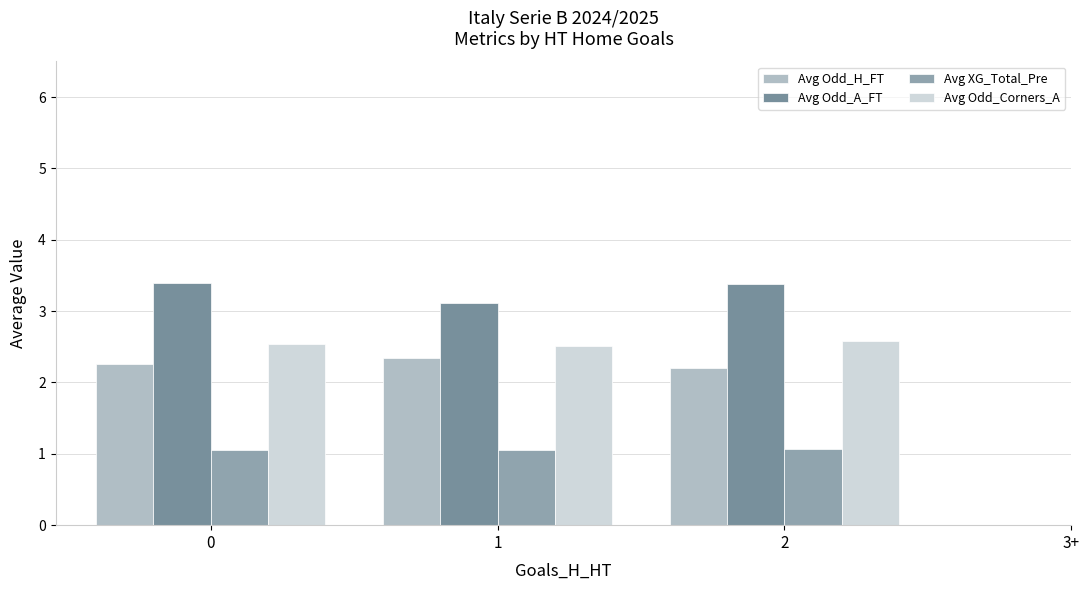

How many series are shown in this chart?

4